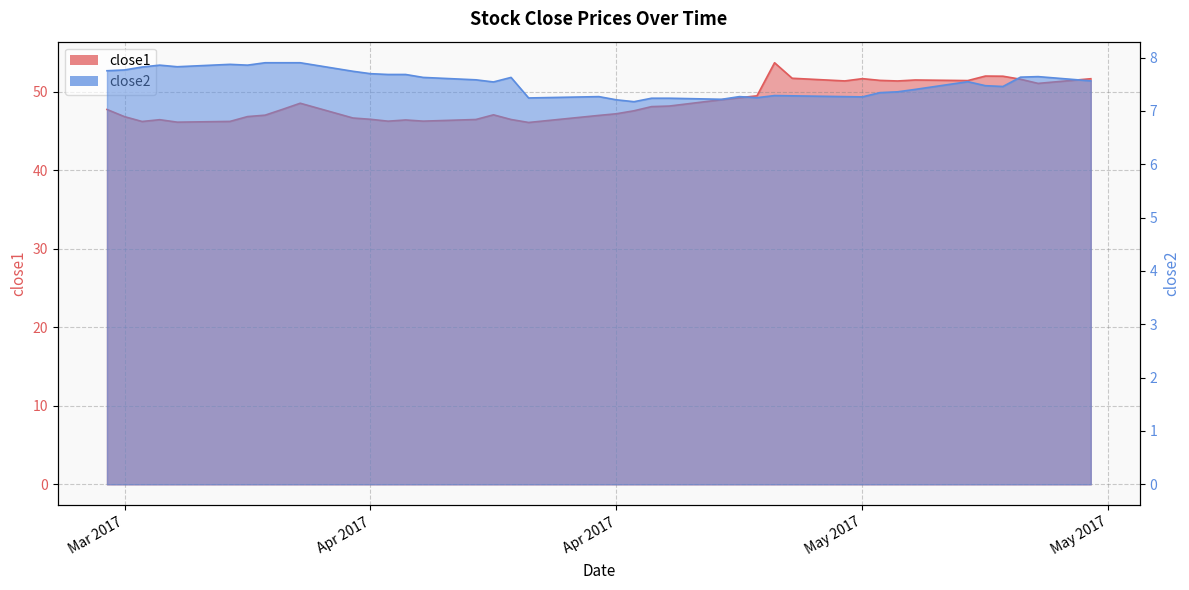

How many values in the close1 series are below 47?

15